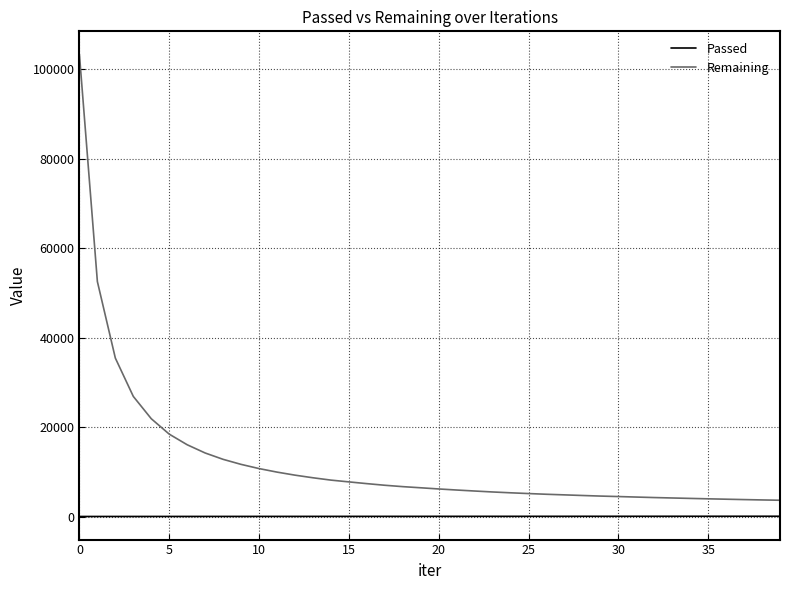

True or false: Remaining and Passed intersect in this chart.

False